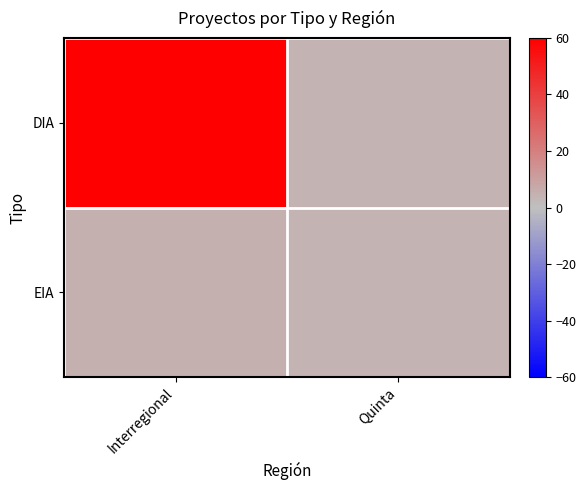

List the series in order of their peak value, lowest first.

EIA, DIA